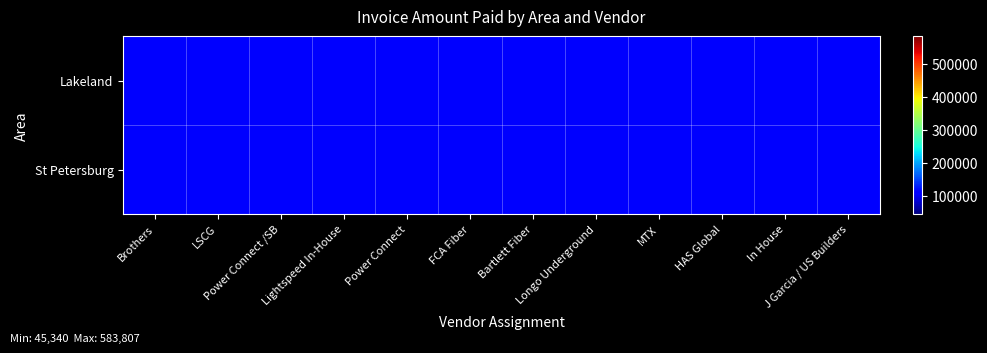

What is the difference between the maximum and minimum values in the St Petersburg series?

518735.0